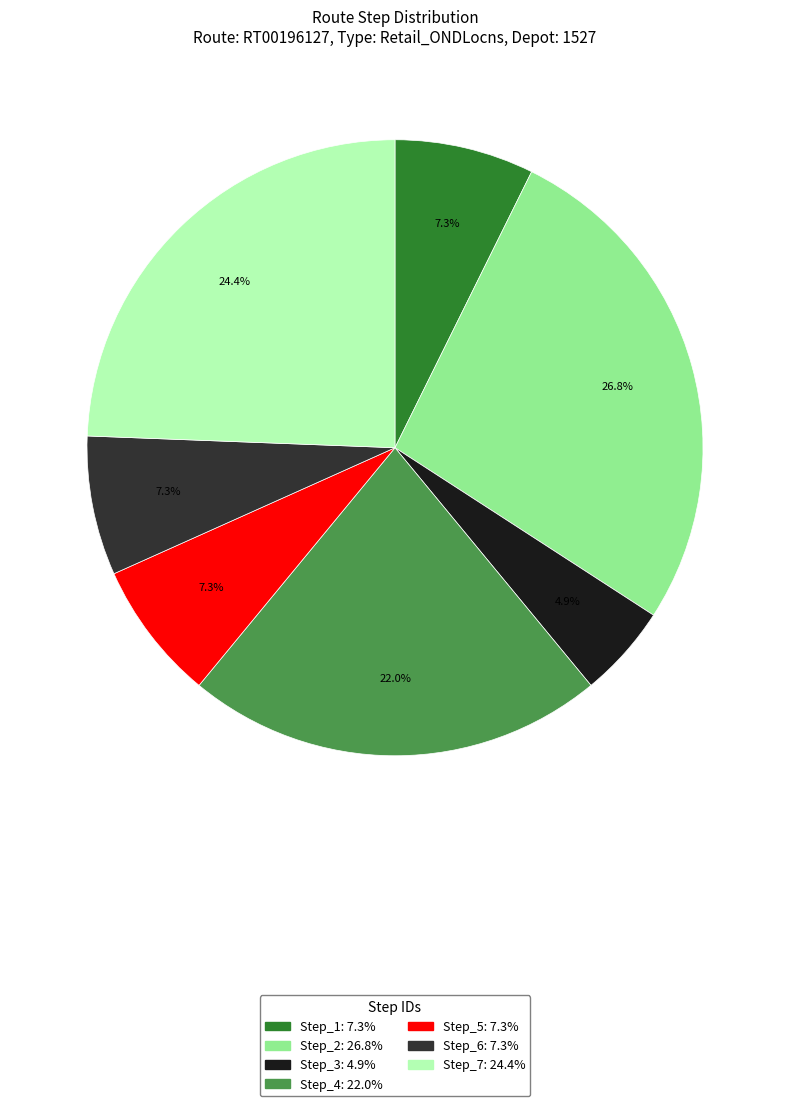

Is there any slice that represents more than half of the pie?

No